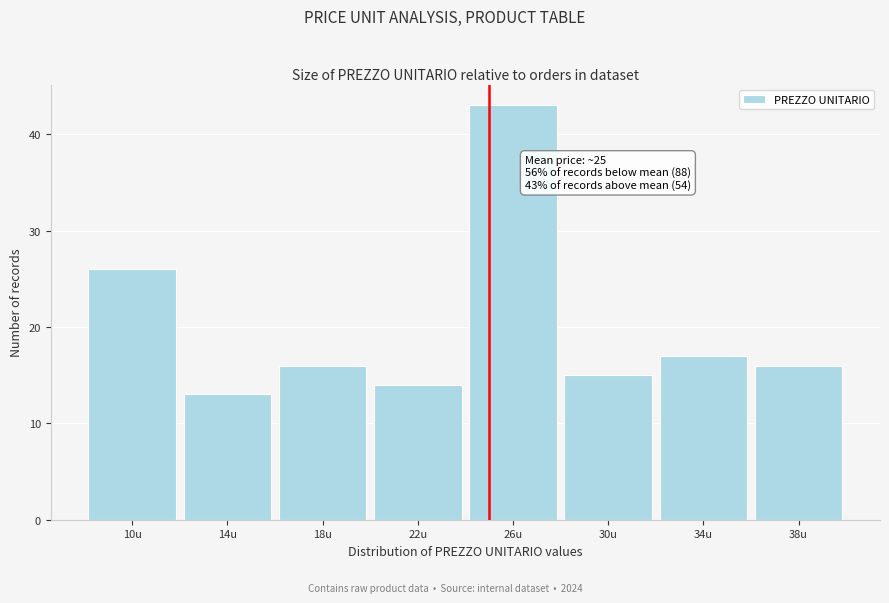

Over which range of the x-axis is the bar tallest?

24 to 28